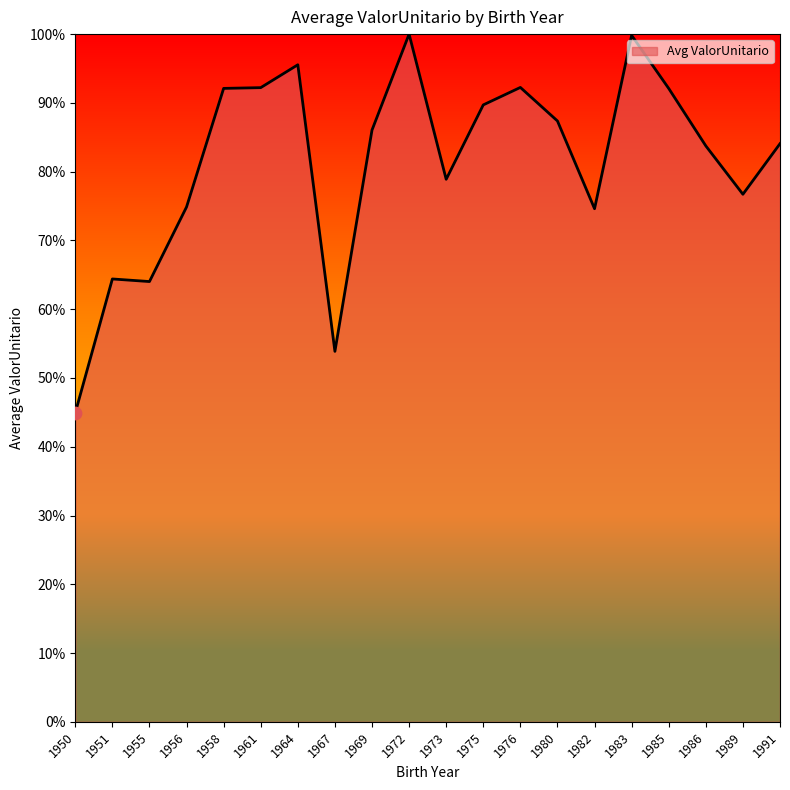

What is the change in value from 1969 to 1986?

-2.3